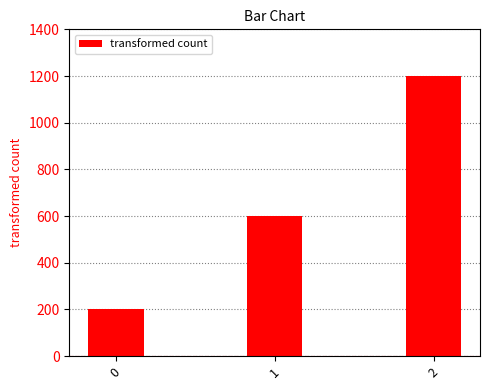

Rank the categories by value from lowest to highest.

0, 1, 2